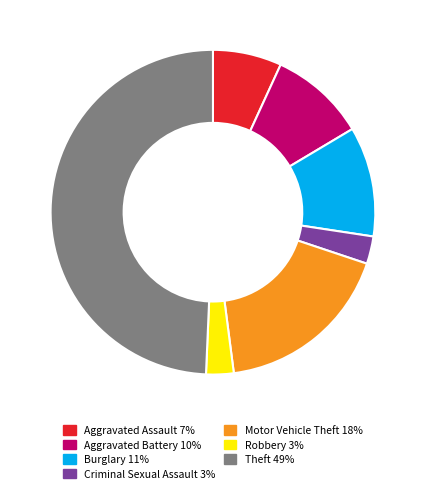

Does Theft represent more than half of the total?

No